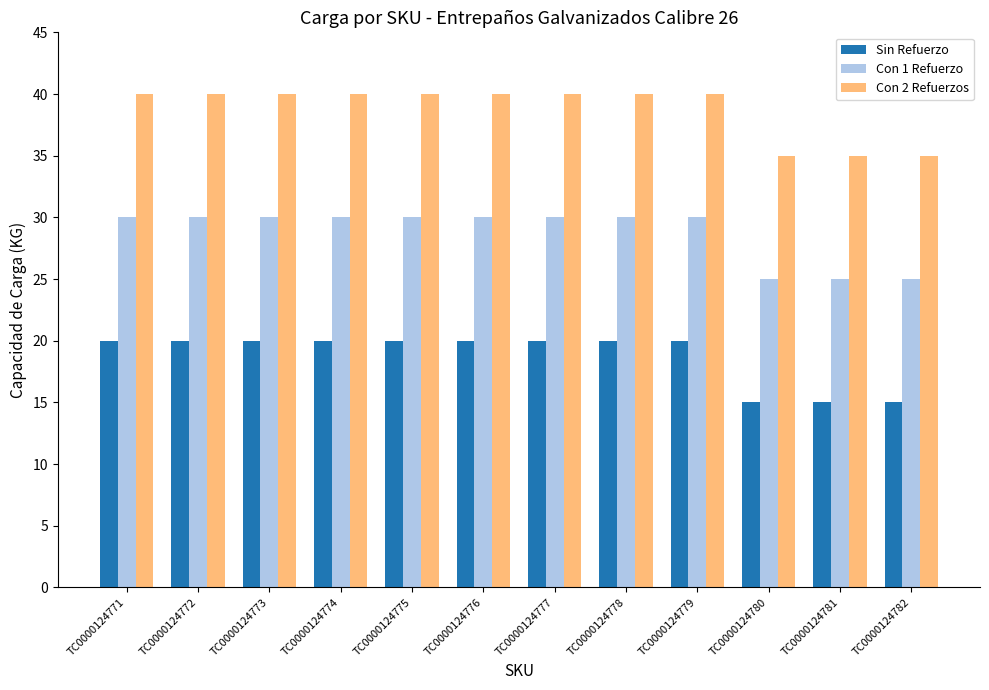

Reading right to left, list all the values displayed in this chart.

Sin Refuerzo: 15	15	15	20	20	20	20	20	20	20	20	20
Con 1 Refuerzo: 25	25	25	30	30	30	30	30	30	30	30	30
Con 2 Refuerzos: 35	35	35	40	40	40	40	40	40	40	40	40